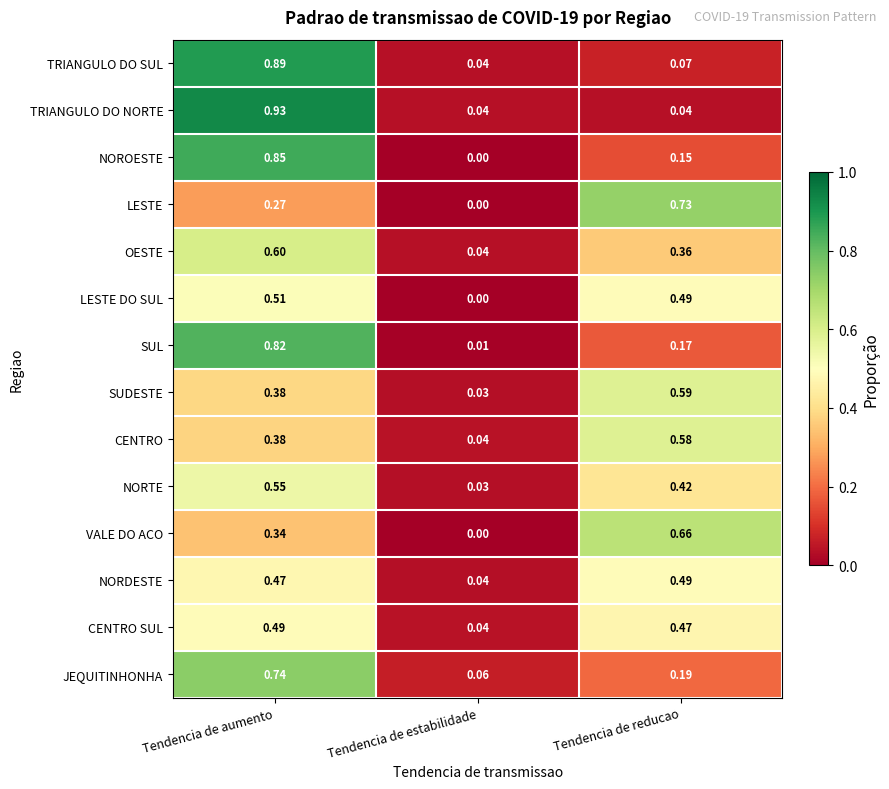

Which series has the largest total across all categories?

TRIANGULO DO NORTE